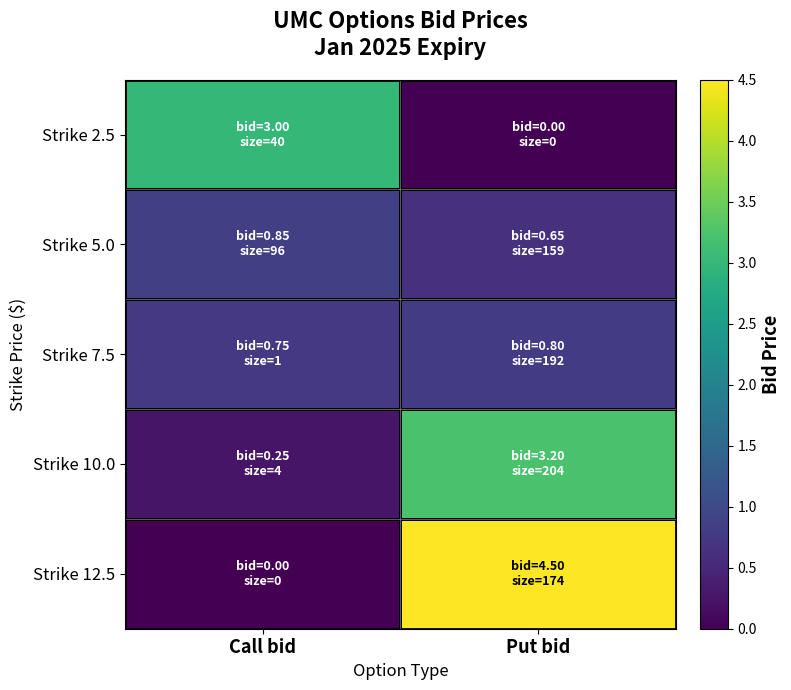

What is the maximum value shown in the chart?

4.5